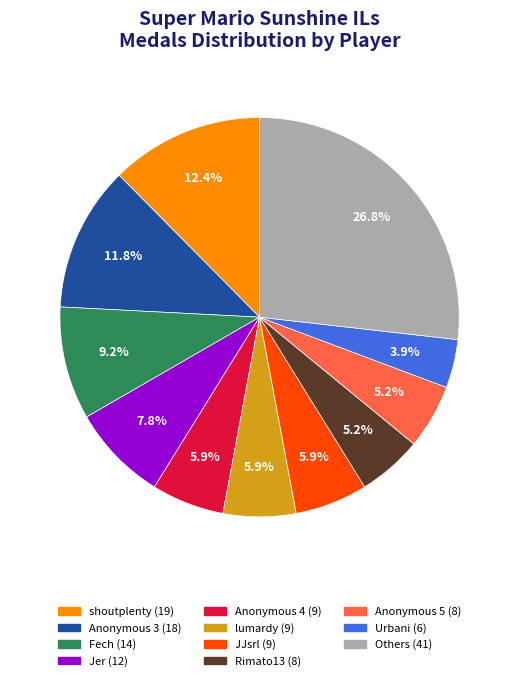

Does any single category account for the majority?

No